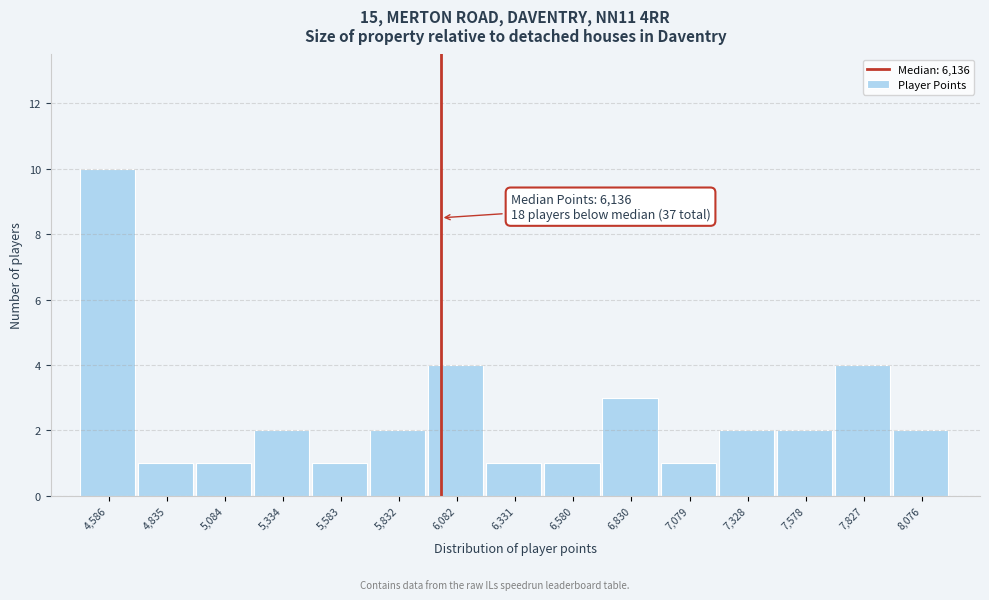

Reading left to right, extract all data points from this chart.

4,586=10	4,835=1	5,084=1	5,334=2	5,583=1	5,832=2	6,082=4	6,331=1	6,580=1	6,830=3	7,079=1	7,328=2	7,578=2	7,827=4	8,076=2